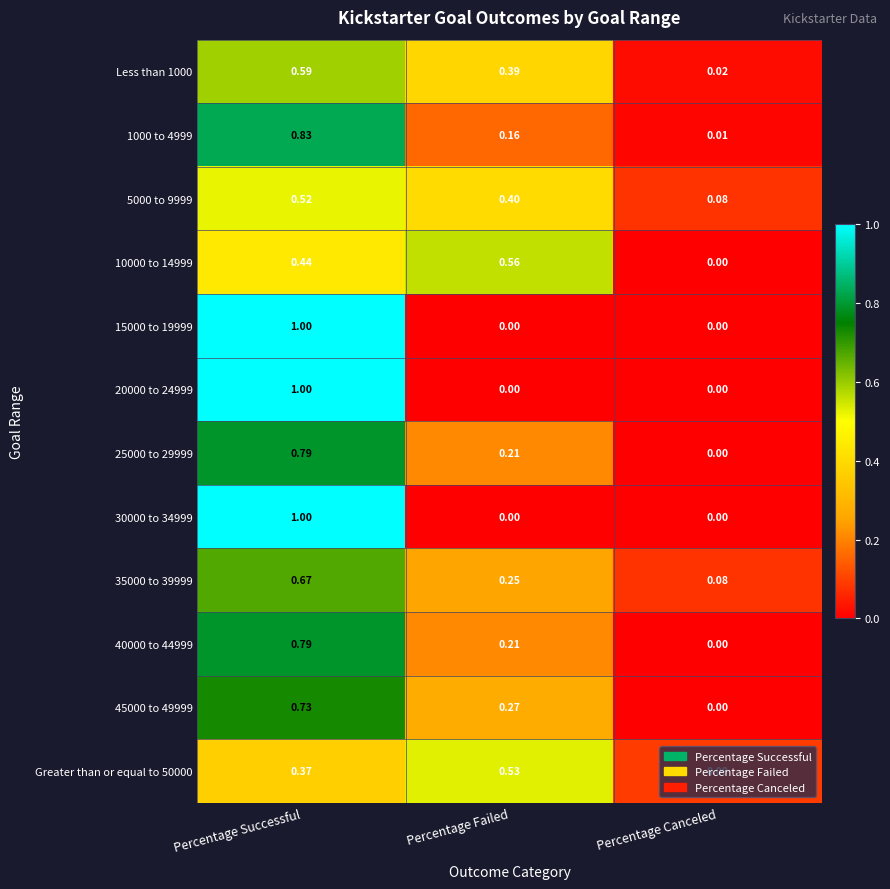

At which category is the sum across all series the highest?

Percentage Successful